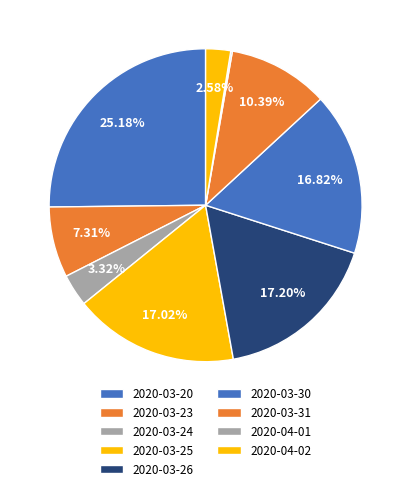

What percentage is the 2020-03-31 slice, to the nearest percent?

10%